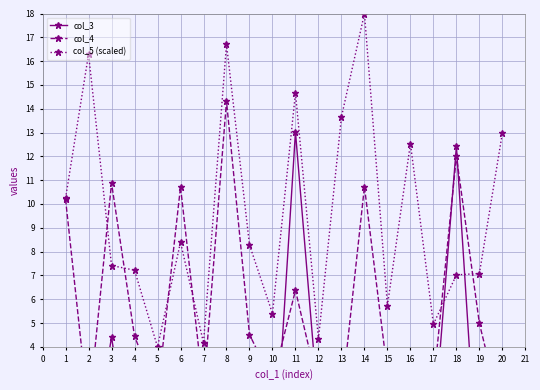

What is the value of the col_5 (scaled) point at the 12th from the left?

4.3